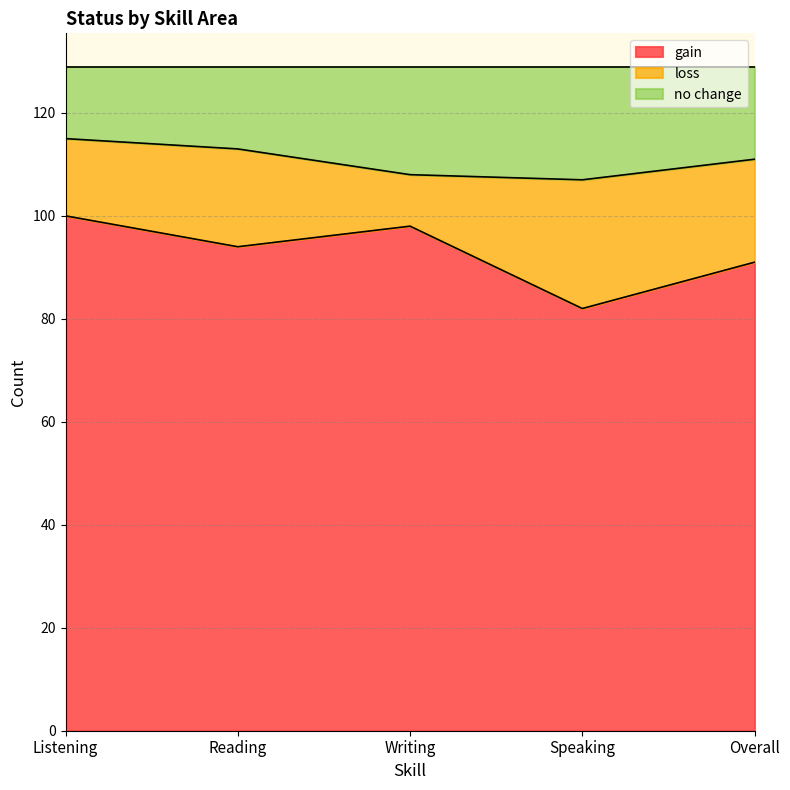

At which label does gain reach its peak?

Listening